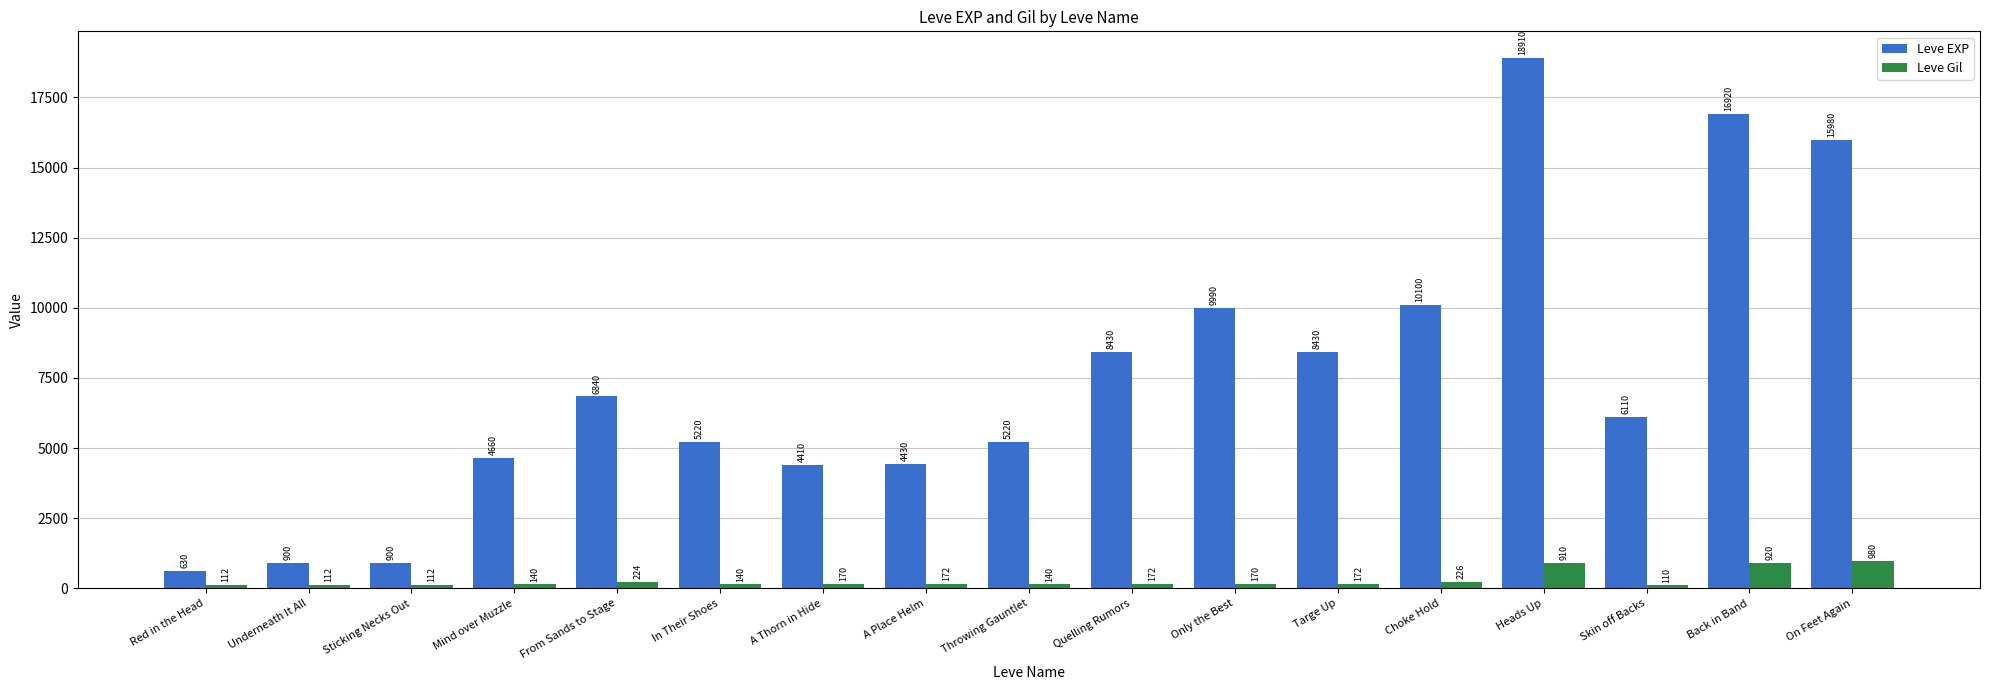

Which category has the lowest value in the Leve Gil series?

Skin off Backs